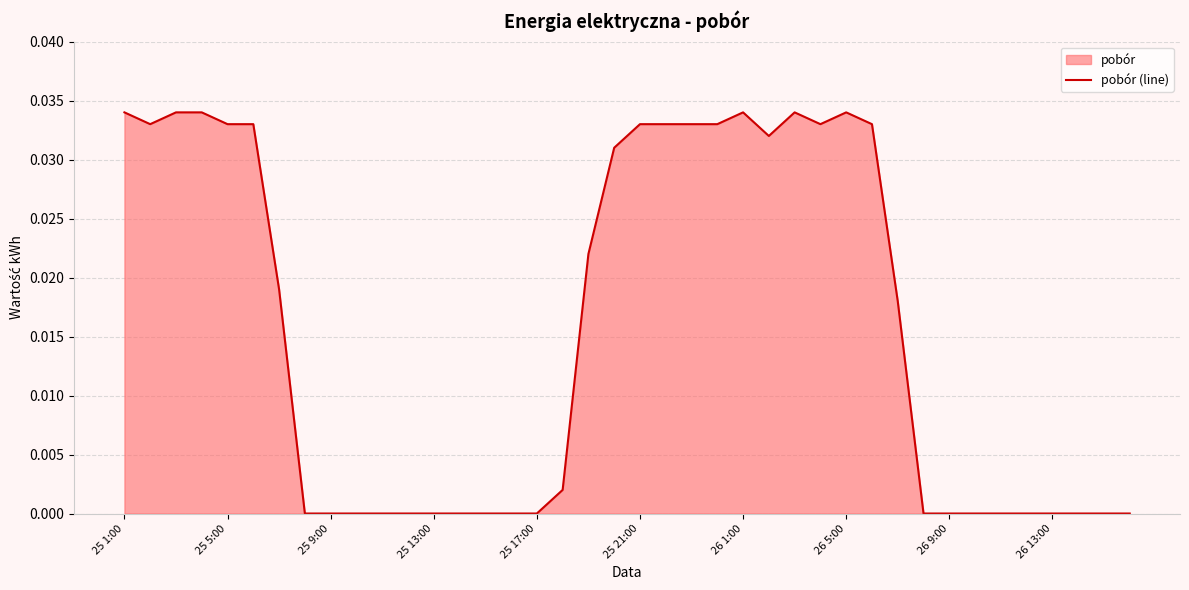

The value at 25 17:00 is 0.0. True or false?

True